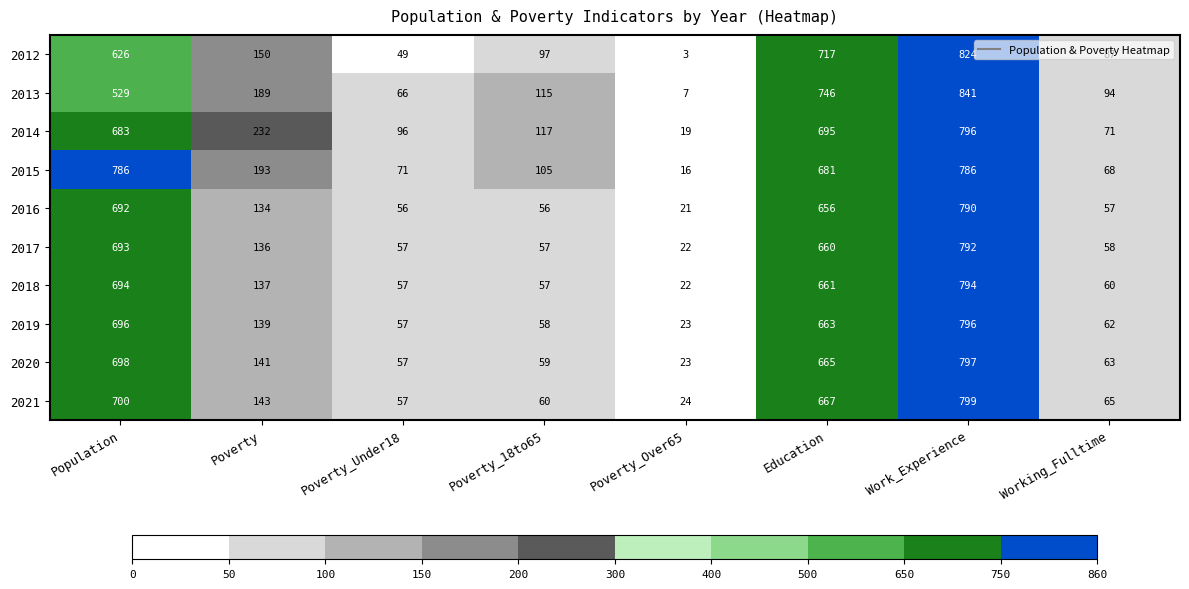

Read the 2016 value at Poverty_Under18, to the nearest 100.

100